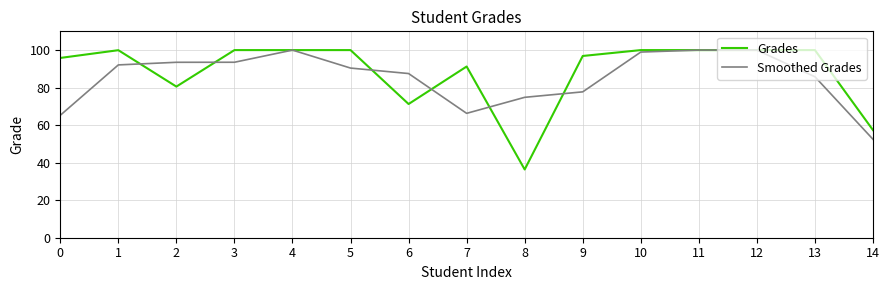

What is the total value across all series at 14?

109.8